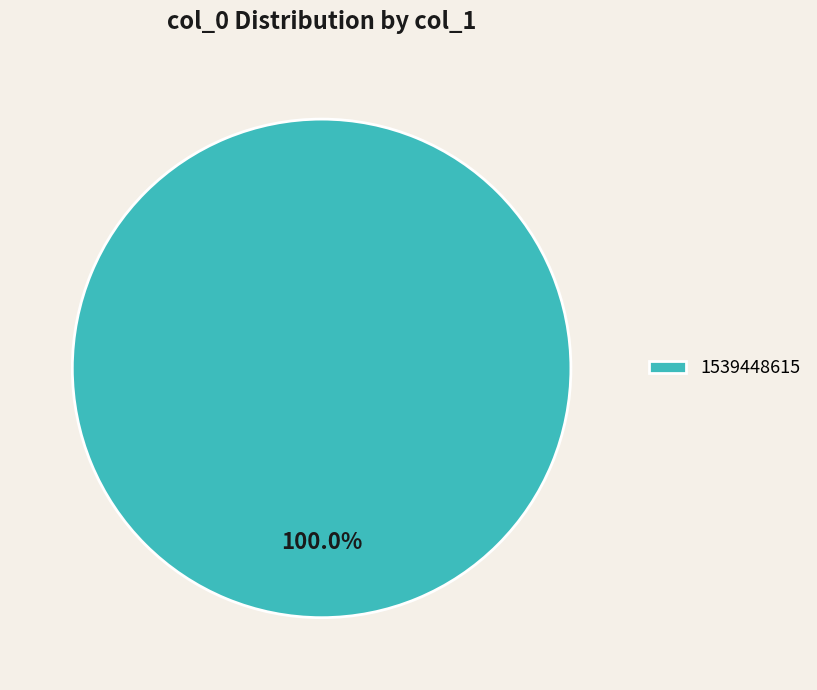

Rank the categories by value from highest to lowest.

1539448615